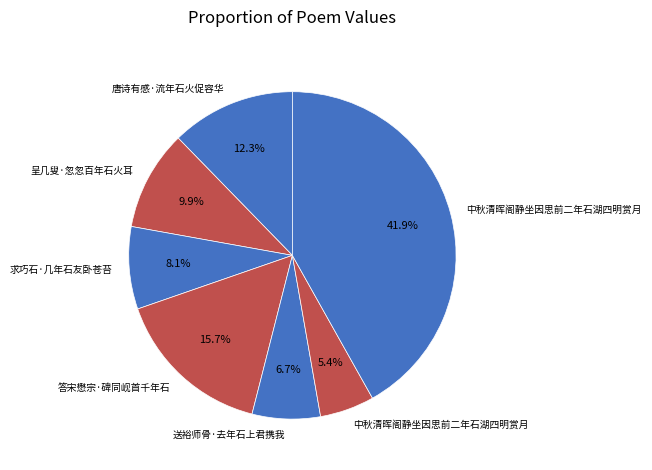

Which category has the biggest portion of the pie?

中秋清晖阁静坐因思前二年石湖四明赏月